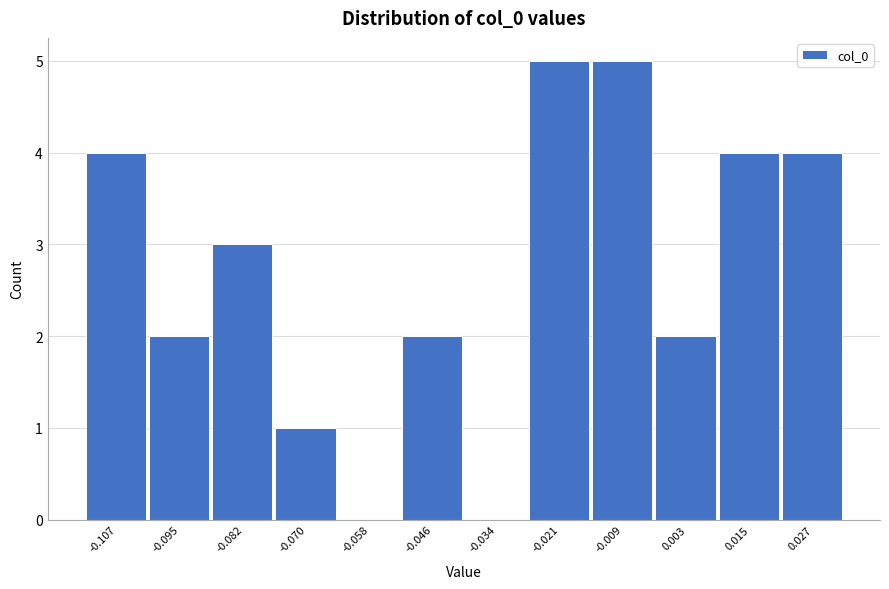

Reading left to right, extract all data points from this chart.

-0.107=4	-0.095=2	-0.082=3	-0.070=1	-0.058=0	-0.046=2	-0.034=0	-0.021=5	-0.009=5	0.003=2	0.015=4	0.027=4